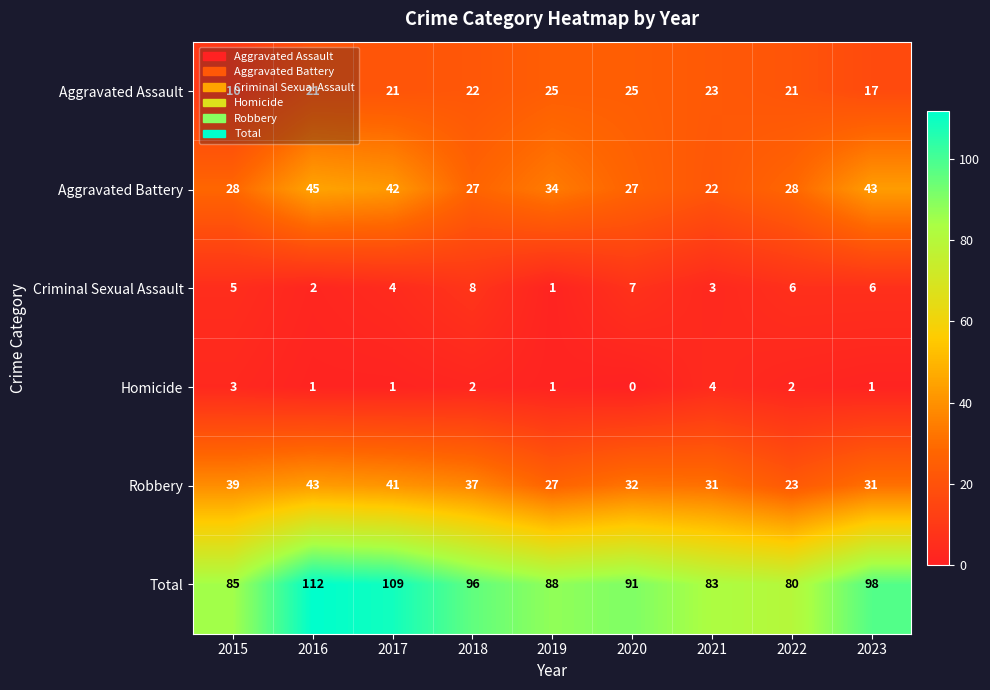

Which category has the highest value across all series?

2016